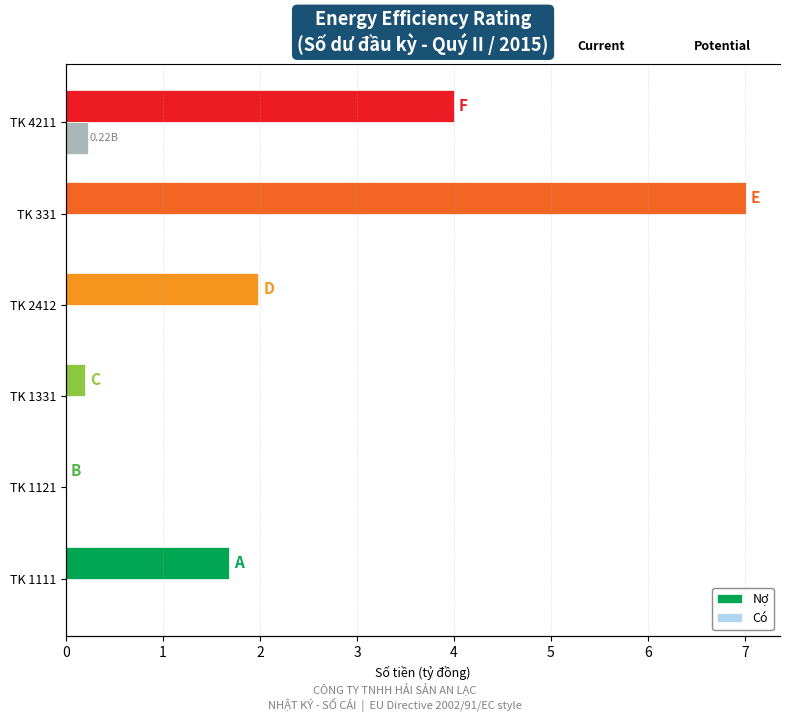

Rank the series by their average value, from lowest to highest.

Có, Nợ